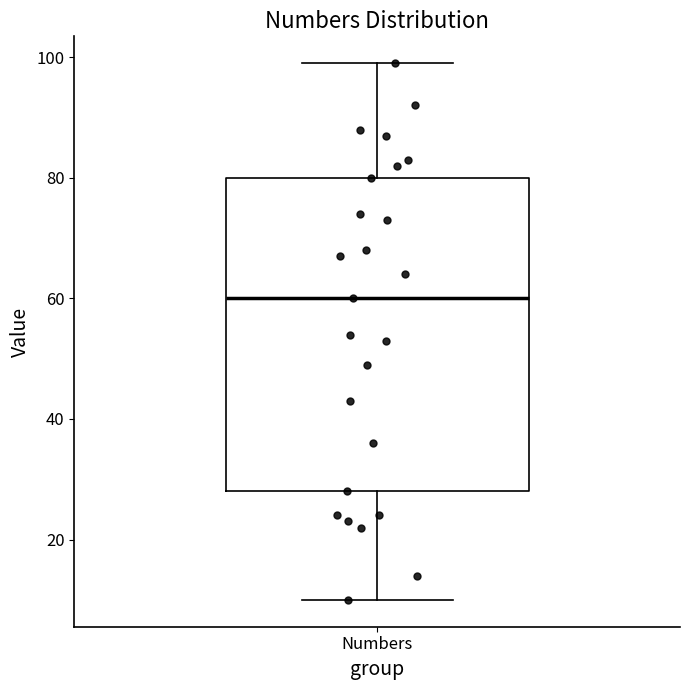

Transcribe this box plot: give where the median line is, the range the box spans, and where the two whiskers end, as read against the y-axis. The values are not printed on the chart, so give them approximately, as read against the axis.

median 60, box 28 to 80, whiskers 10 to 100